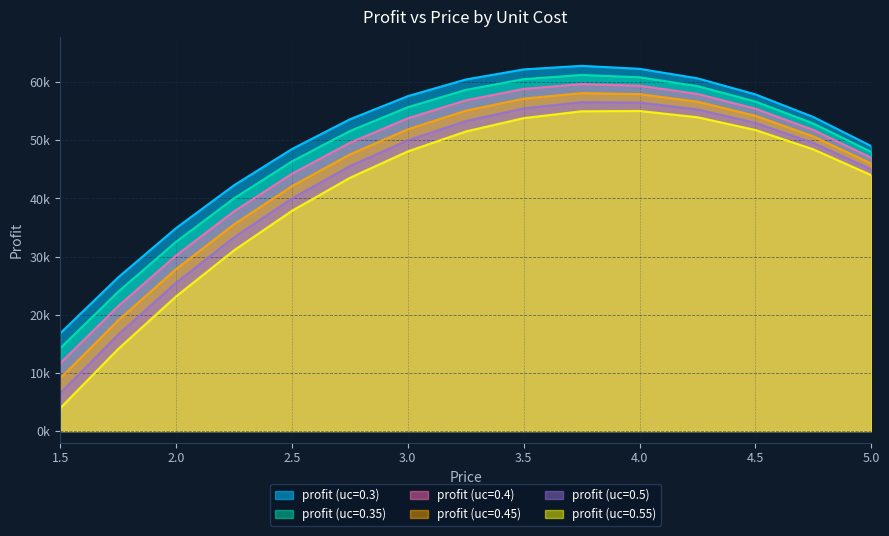

What are all the series names shown in the legend?

profit (uc=0.3), profit (uc=0.35), profit (uc=0.4), profit (uc=0.45), profit (uc=0.5), profit (uc=0.55)